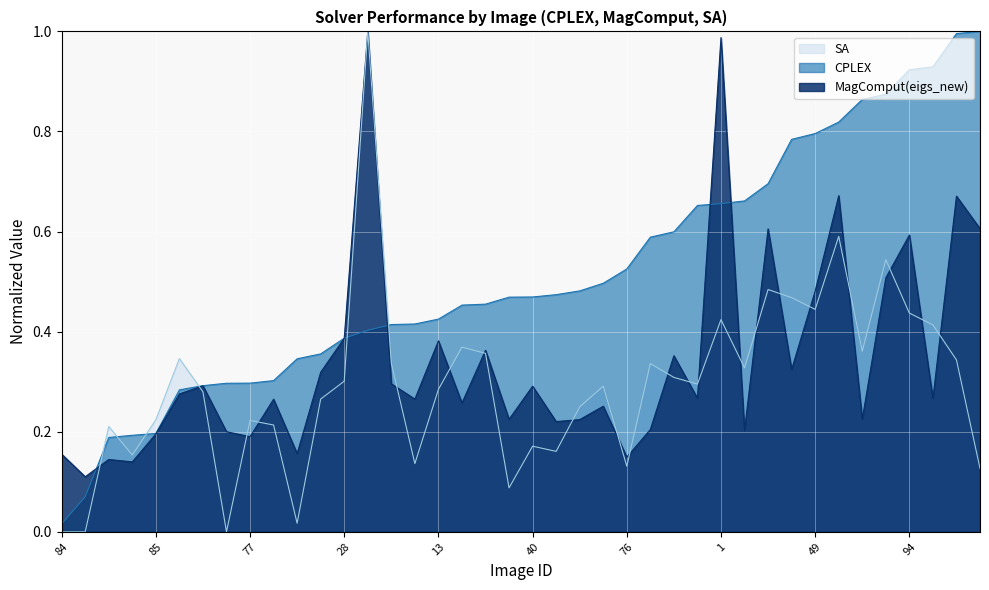

What is the maximum value for MagComput(eigs_new)?

1.0